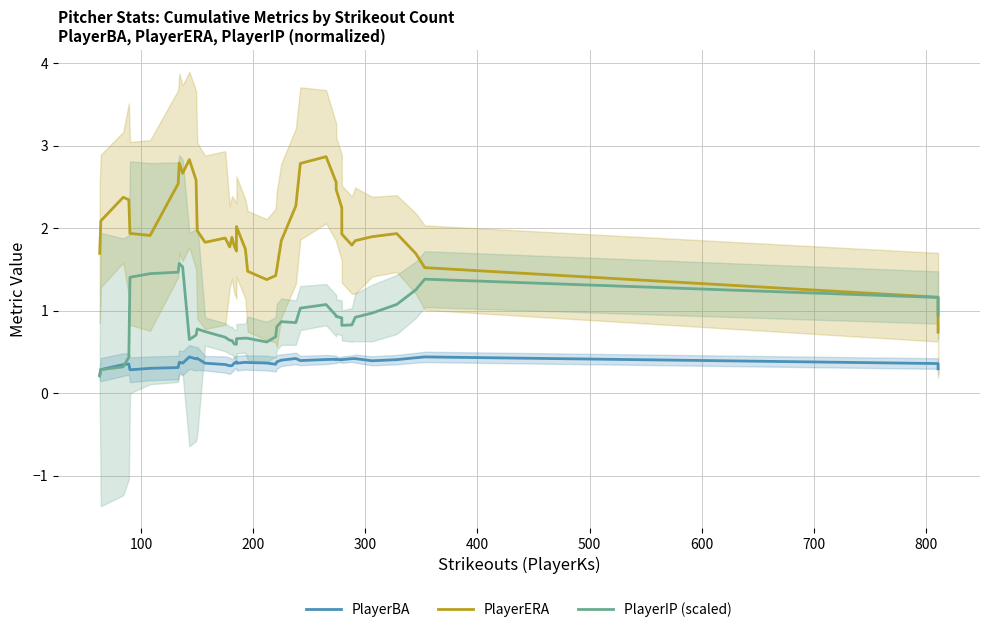

What is the highest value of the PlayerERA series?

2.9